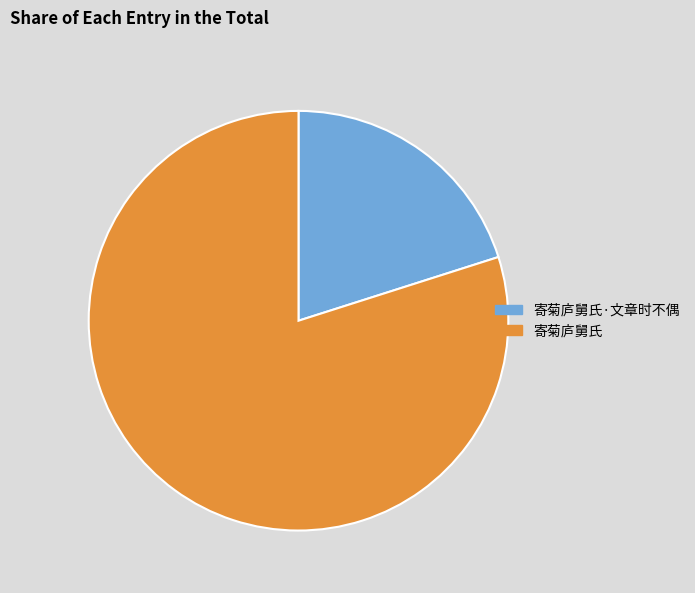

True or false: 寄菊庐舅氏·文章时不偶 accounts for 20% of the total.

True